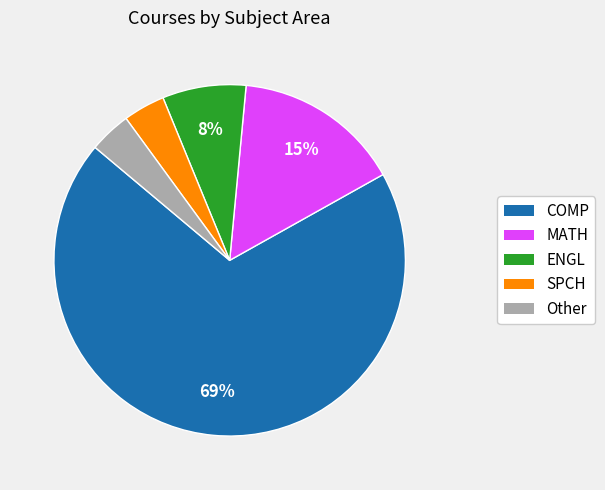

What is the ratio of the value at ENGL to the value at MATH?

0.5